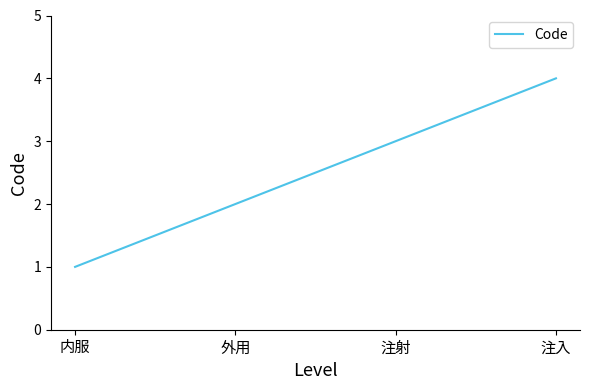

What is the change in value from 外用 to 注射?

+1